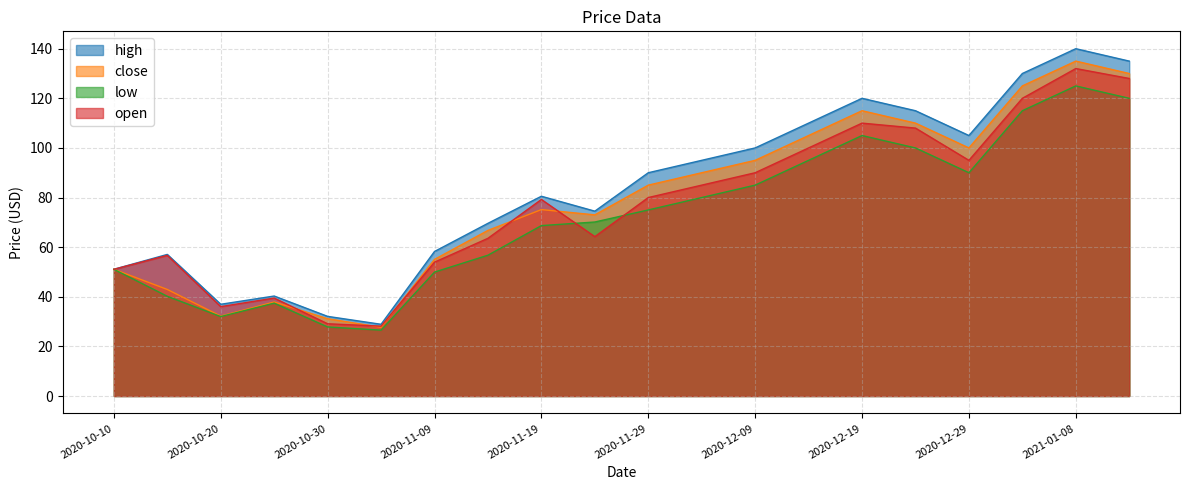

What position from the left is 2020-12-04?

12